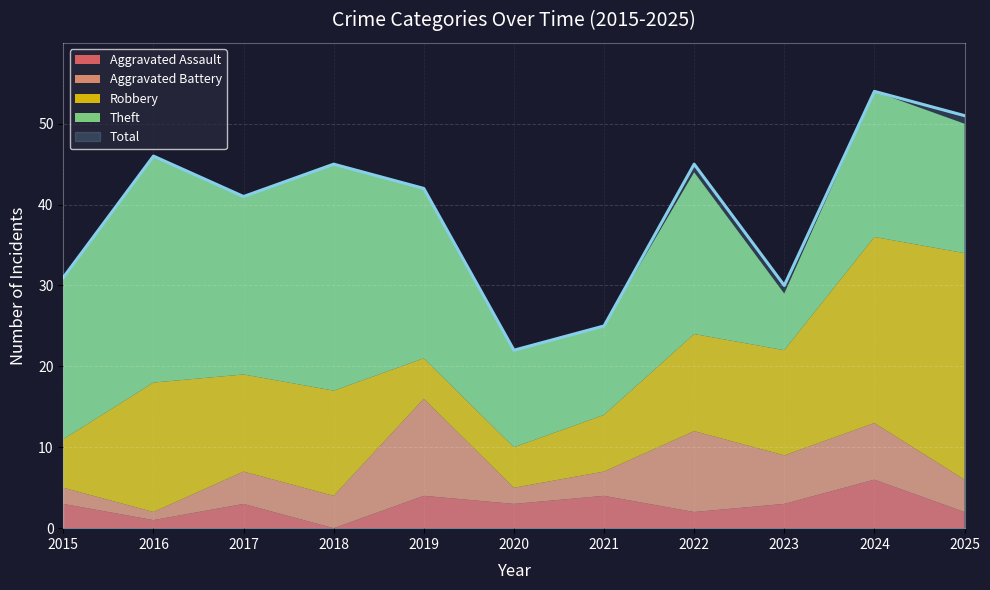

How many distinct data groups are displayed?

5